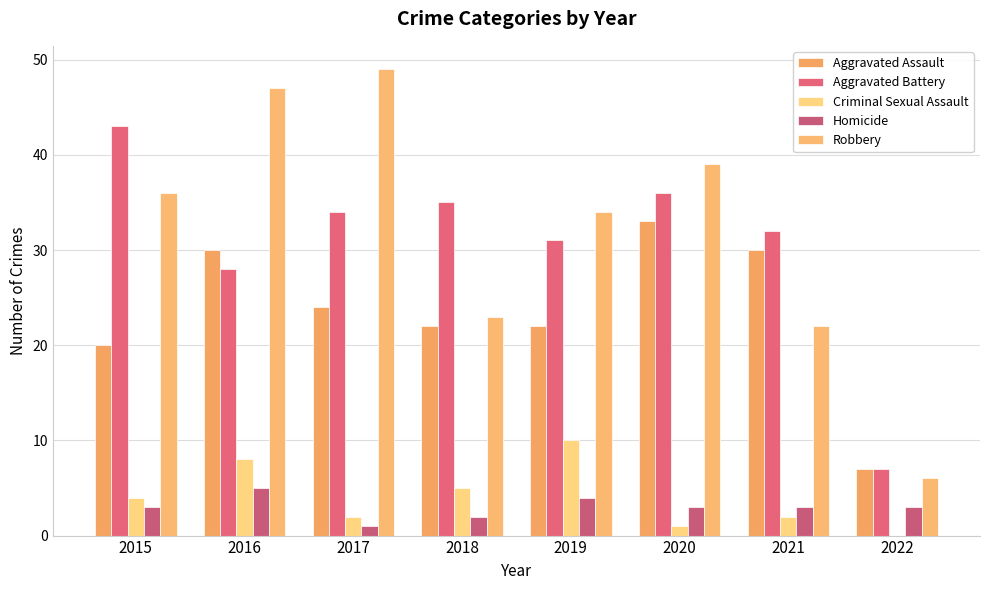

What is the minimum value for Aggravated Assault?

7